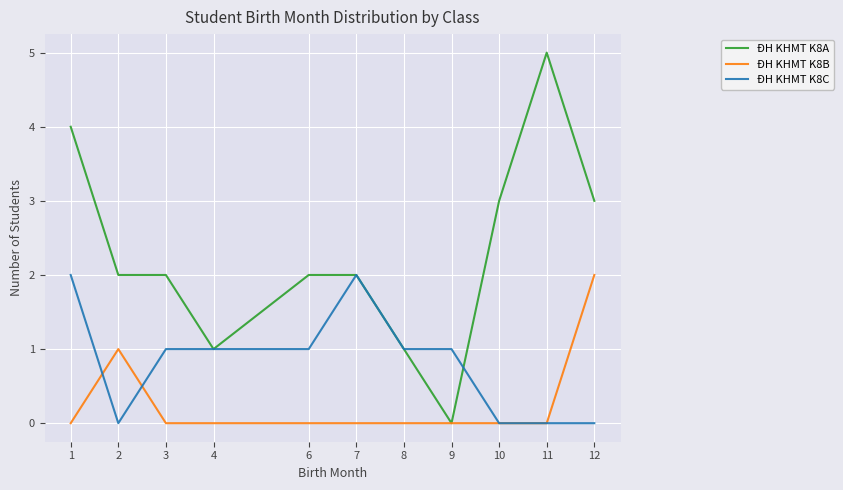

Read the ĐH KHMT K8A value at 11.

5